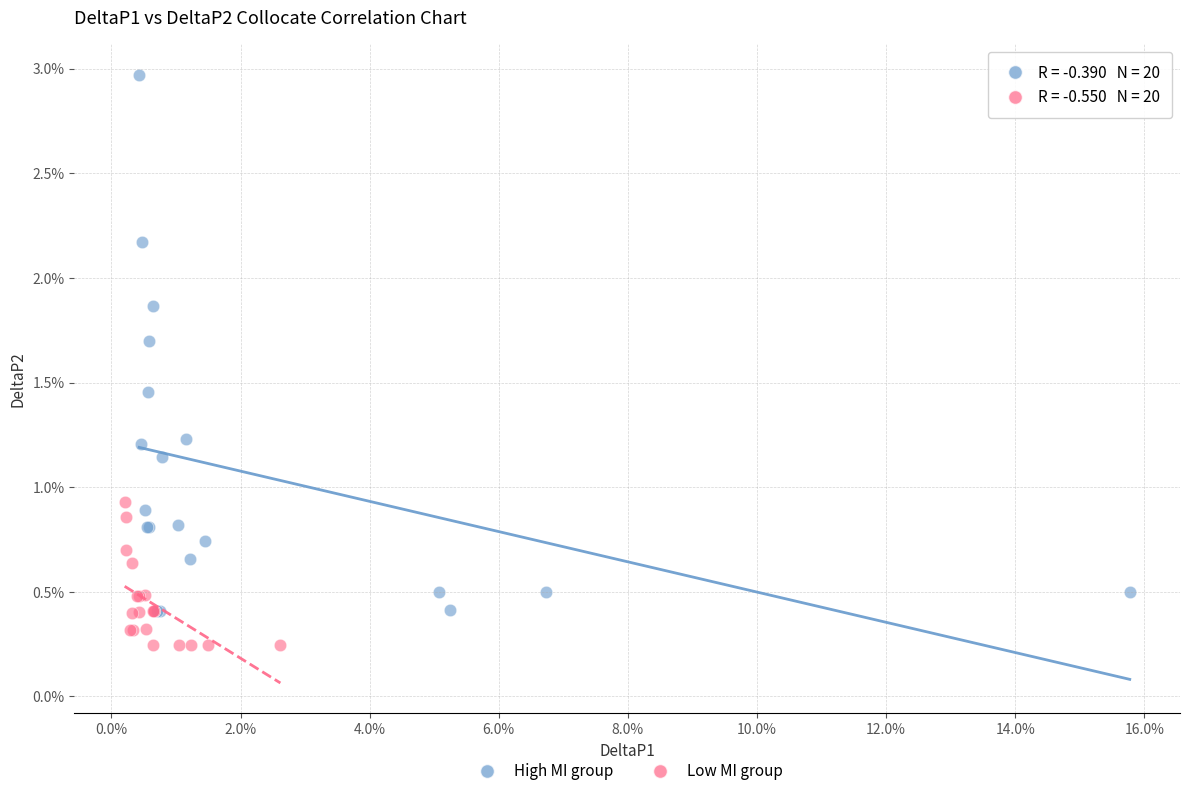

Which series reaches the minimum Y coordinate?

Low MI group